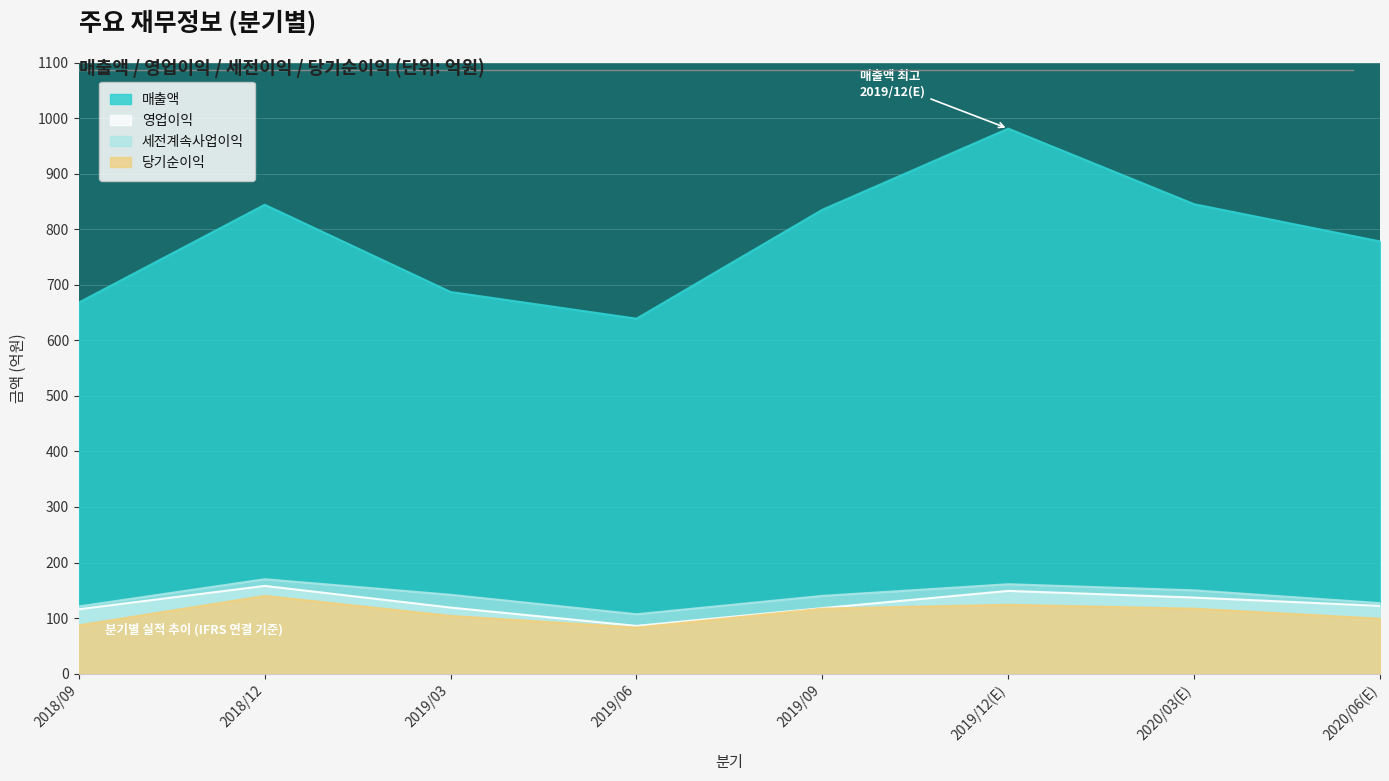

Is the value of 매출액 at 2019/06 greater than the value of 세전계속사업이익 at 2019/03?

Yes